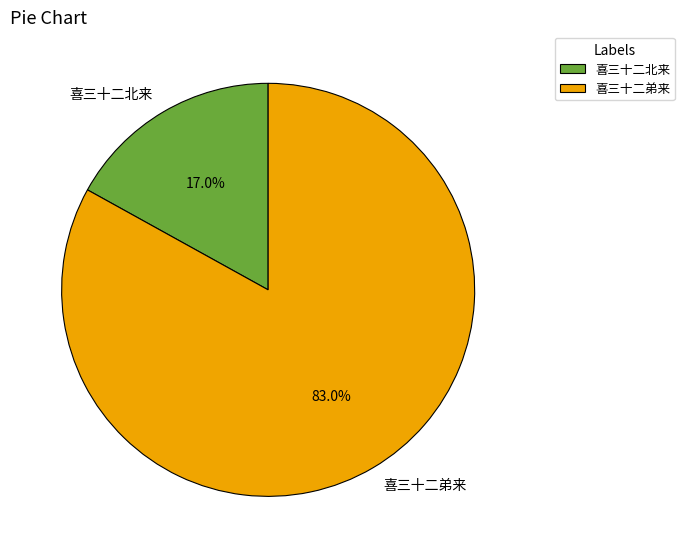

How many segments does this pie chart have?

2